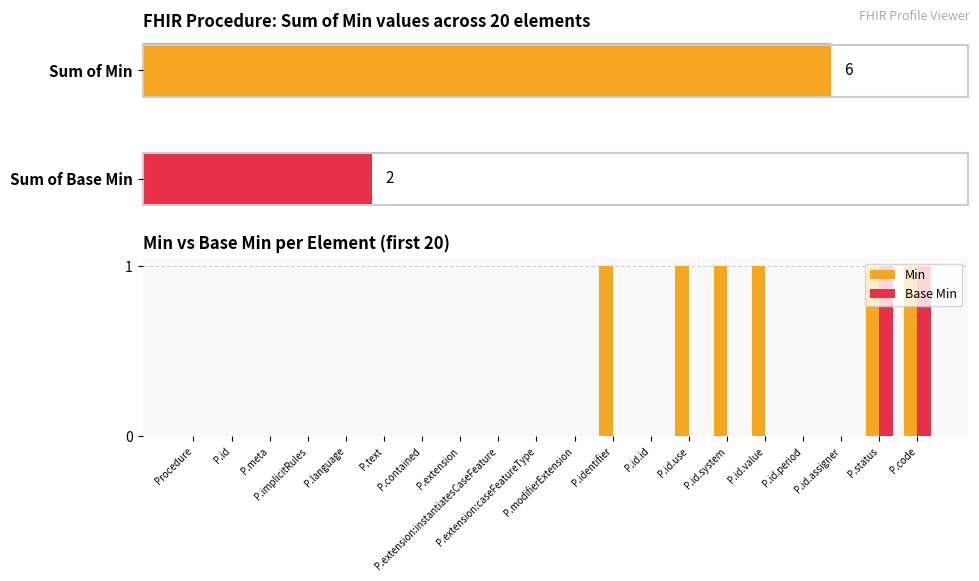

What is the greatest value displayed?

1